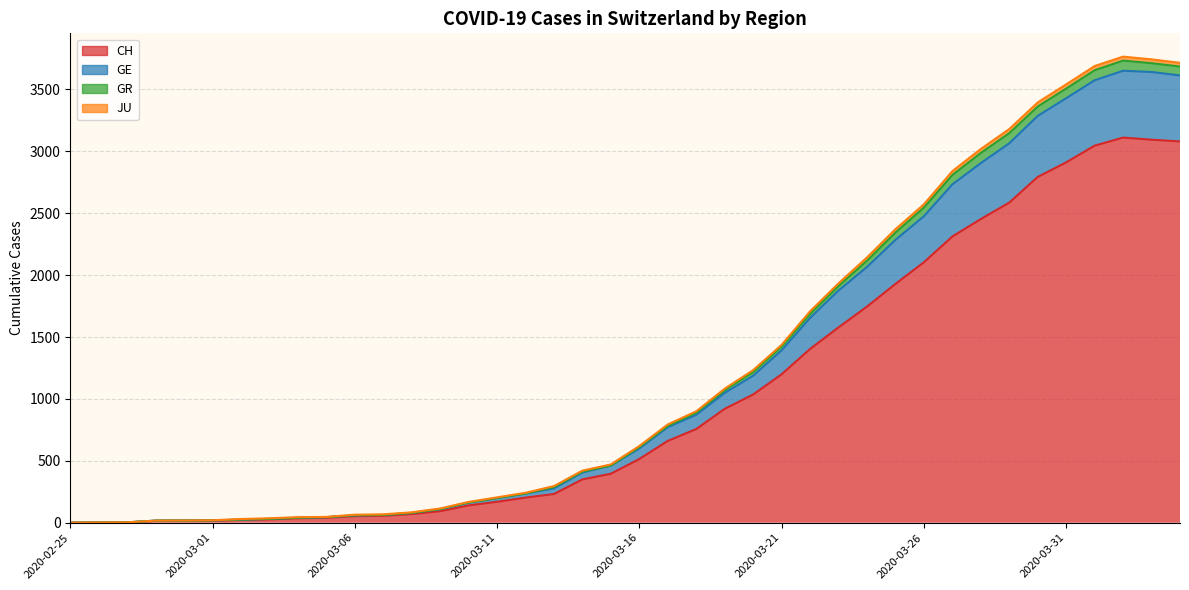

At which label is CH closest to 1555?

2020-03-23